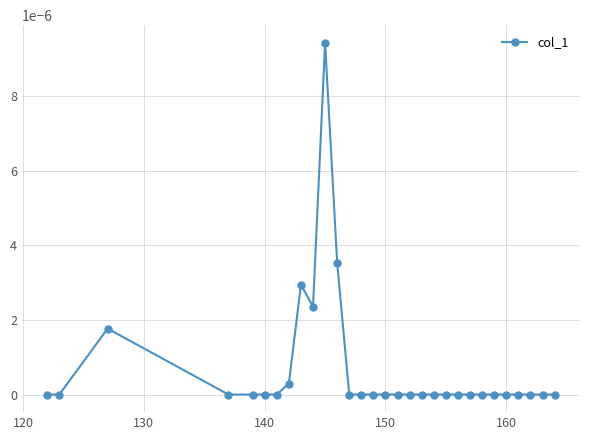

How many lines are shown in the chart?

1